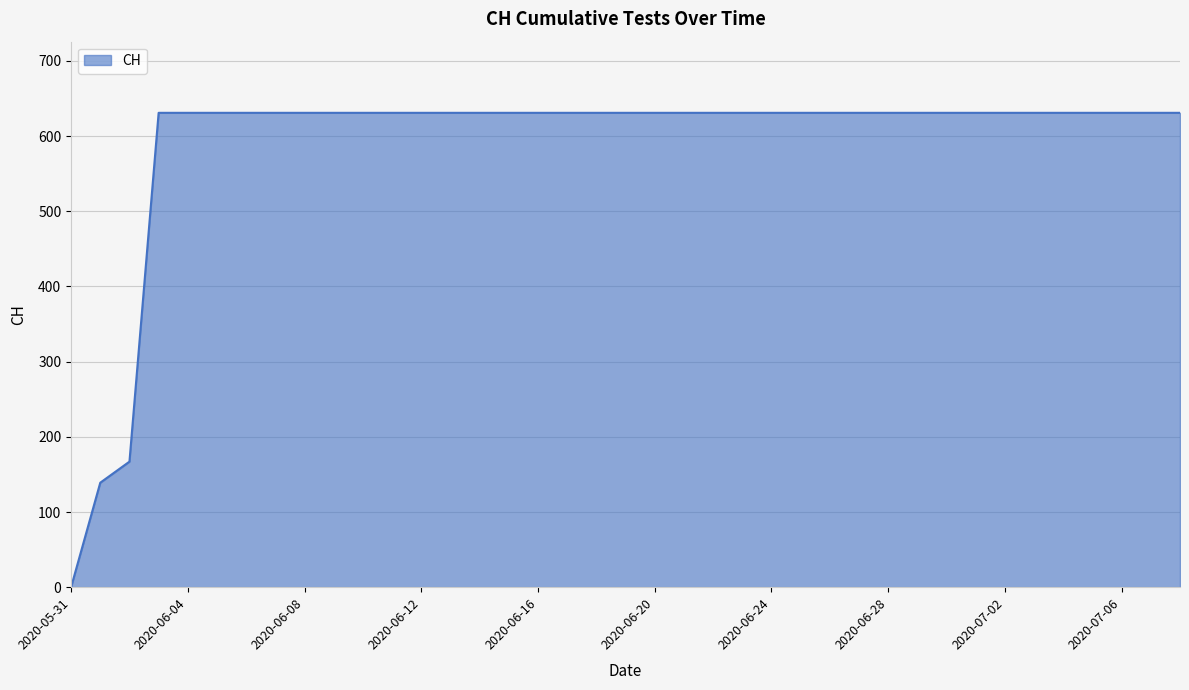

What is the greatest value displayed?

631